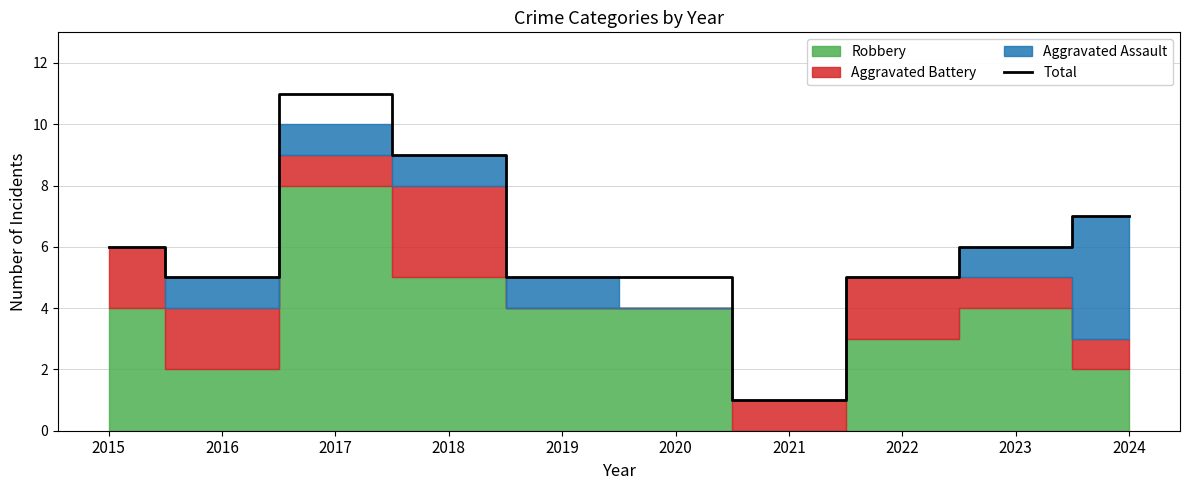

List the labels in order of value, largest first.

2017, 2018, 2024, 2015, 2023, 2016, 2019, 2020, 2022, 2021